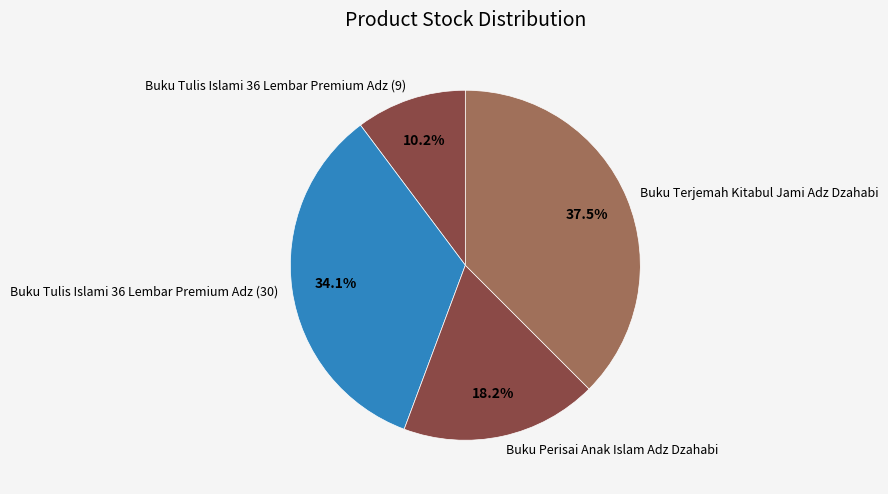

Count the number of slices in the pie.

4